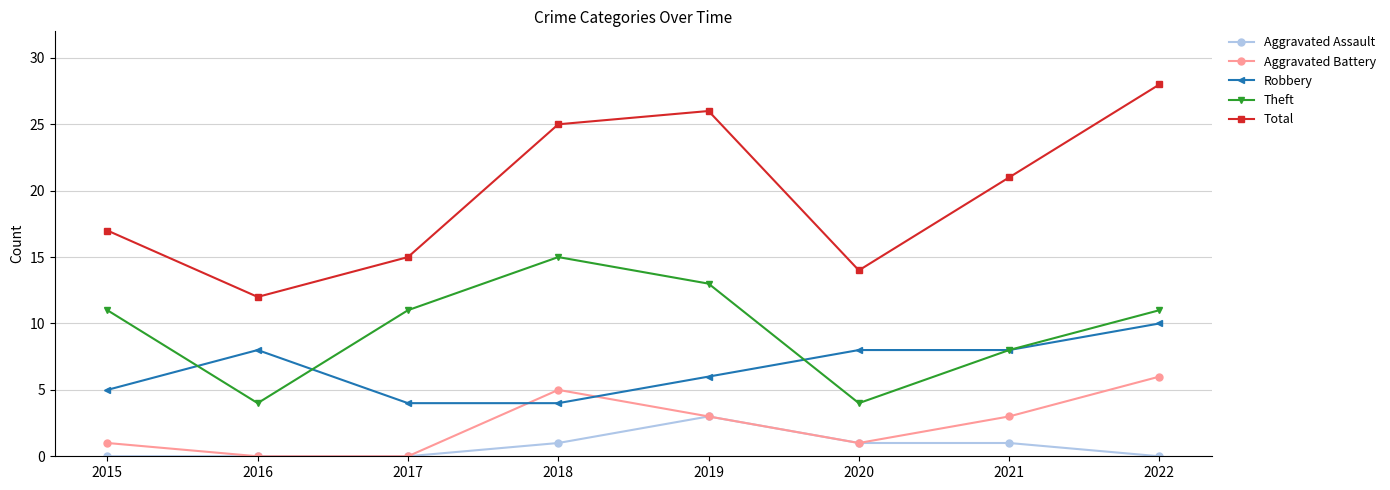

Count the number of data series in this chart.

5